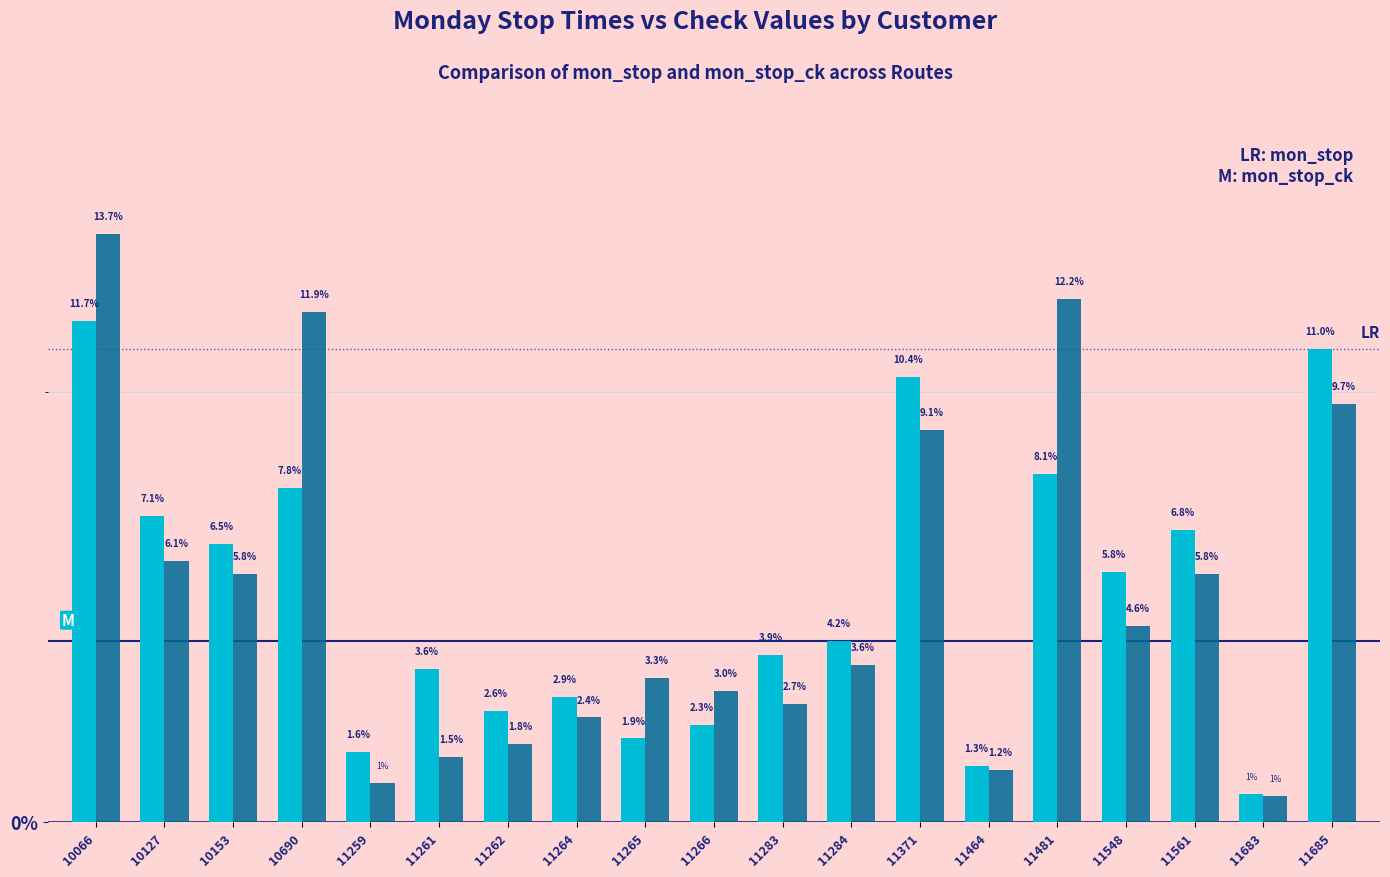

What is the difference between the highest and lowest values at 11264?

0.5